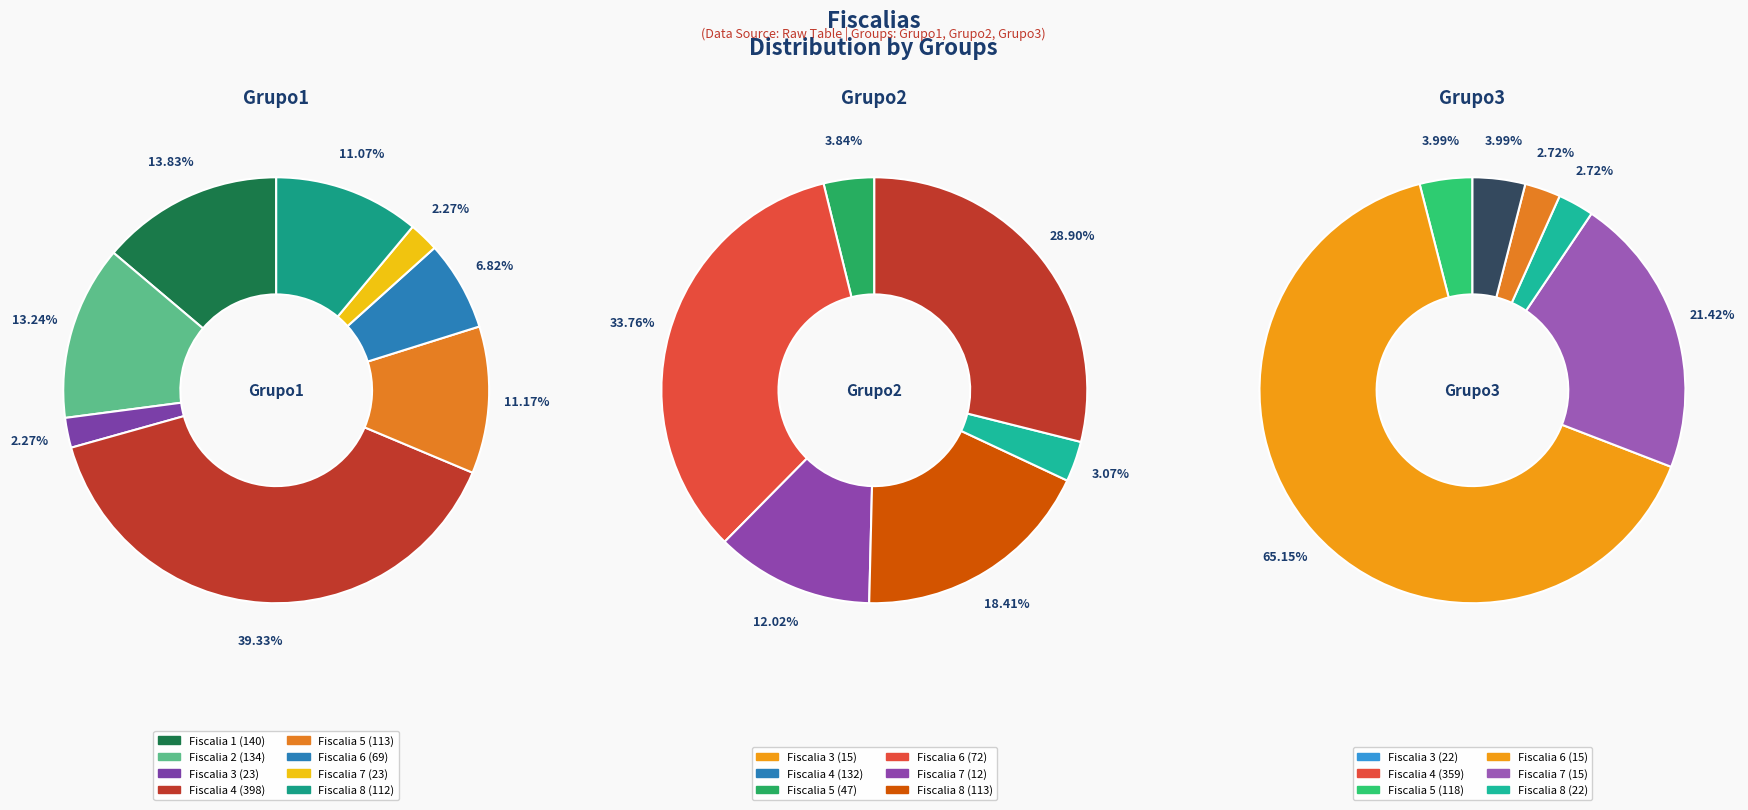

Combined, do Fiscalia 2 and Fiscalia 7 account for over 50%?

No